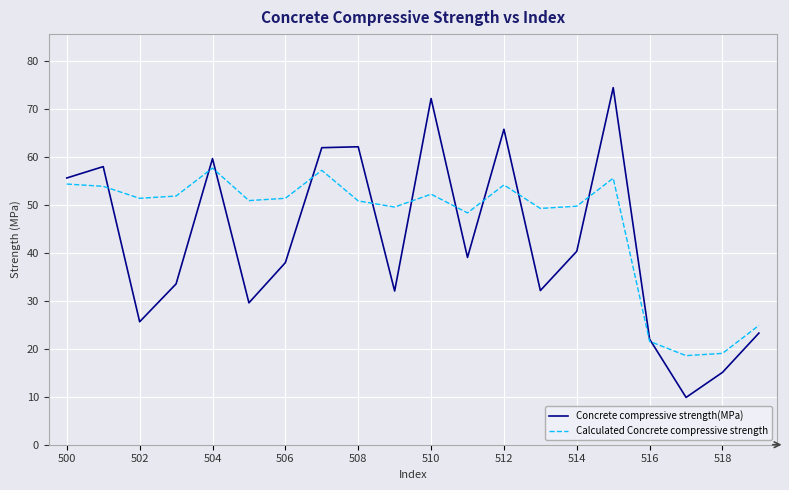

What is the difference between the maximum and minimum values in the Calculated Concrete compressive strength series?

39.1